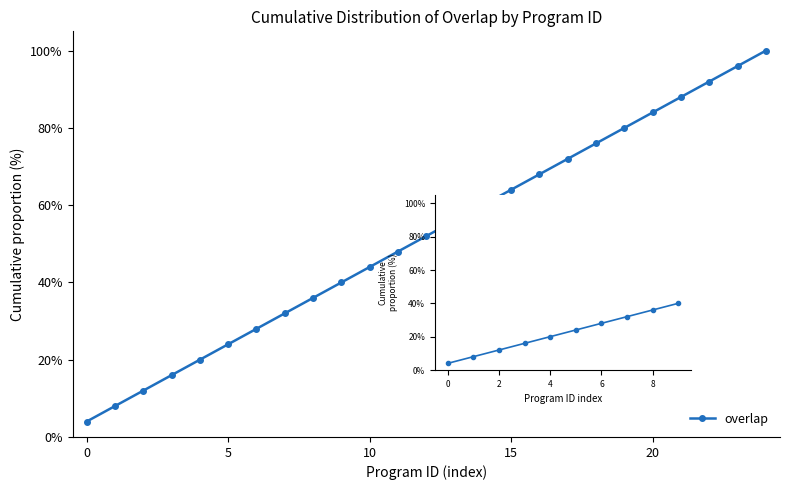

True or false: the data shows 10.1 at 20.

False